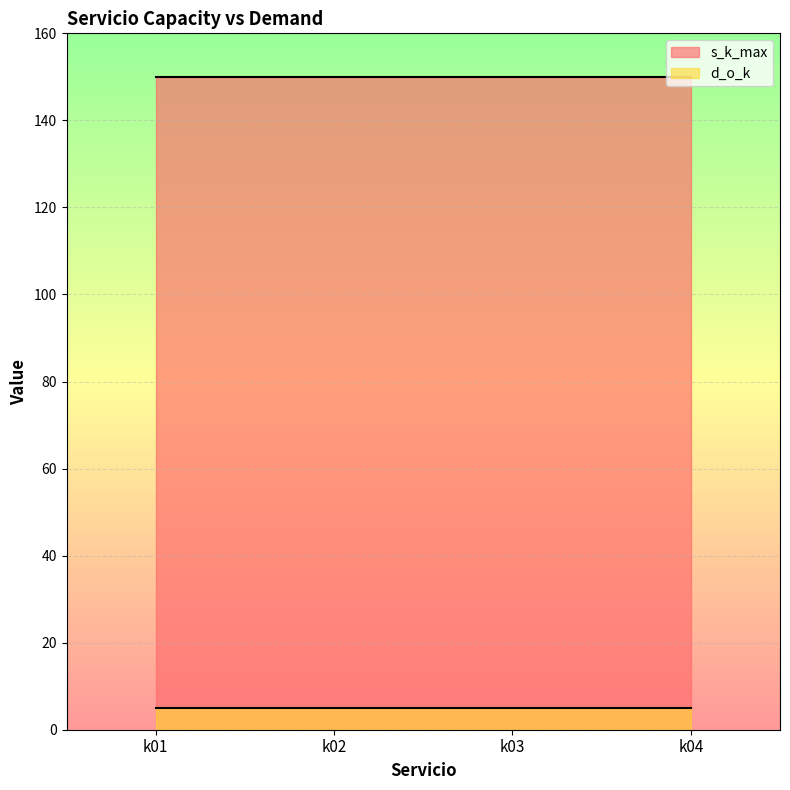

True or false: s_k_max and d_o_k intersect in this chart.

False